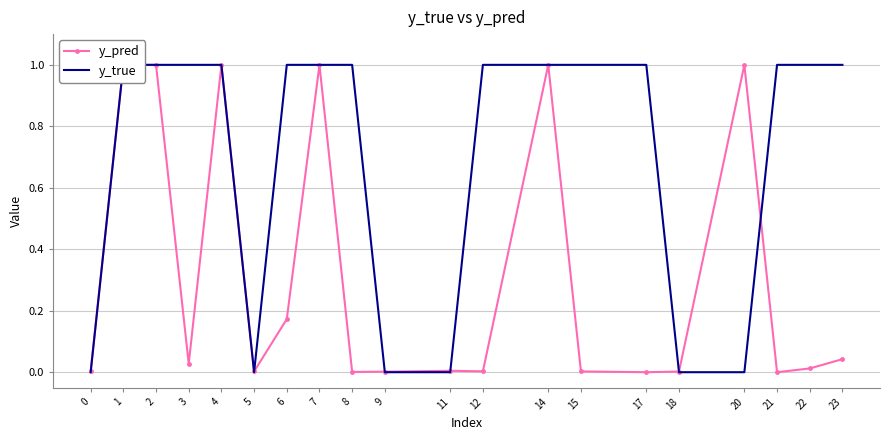

Reading left to right, transcribe all the data shown in this chart.

y_pred: 0=0.0	1=1.0	2=1.0	3=0.0	4=1.0	5=0.0	6=0.2	7=1.0	8=0.0	9=0.0	11=0.0	12=0.0	14=1.0	15=0.0	17=0.0	18=0.0	20=1.0	21=0.0	22=0.0	23=0.0
y_true: 0=0.0	1=1.0	2=1.0	3=1.0	4=1.0	5=0.0	6=1.0	7=1.0	8=1.0	9=0.0	11=0.0	12=1.0	14=1.0	15=1.0	17=1.0	18=0.0	20=0.0	21=1.0	22=1.0	23=1.0